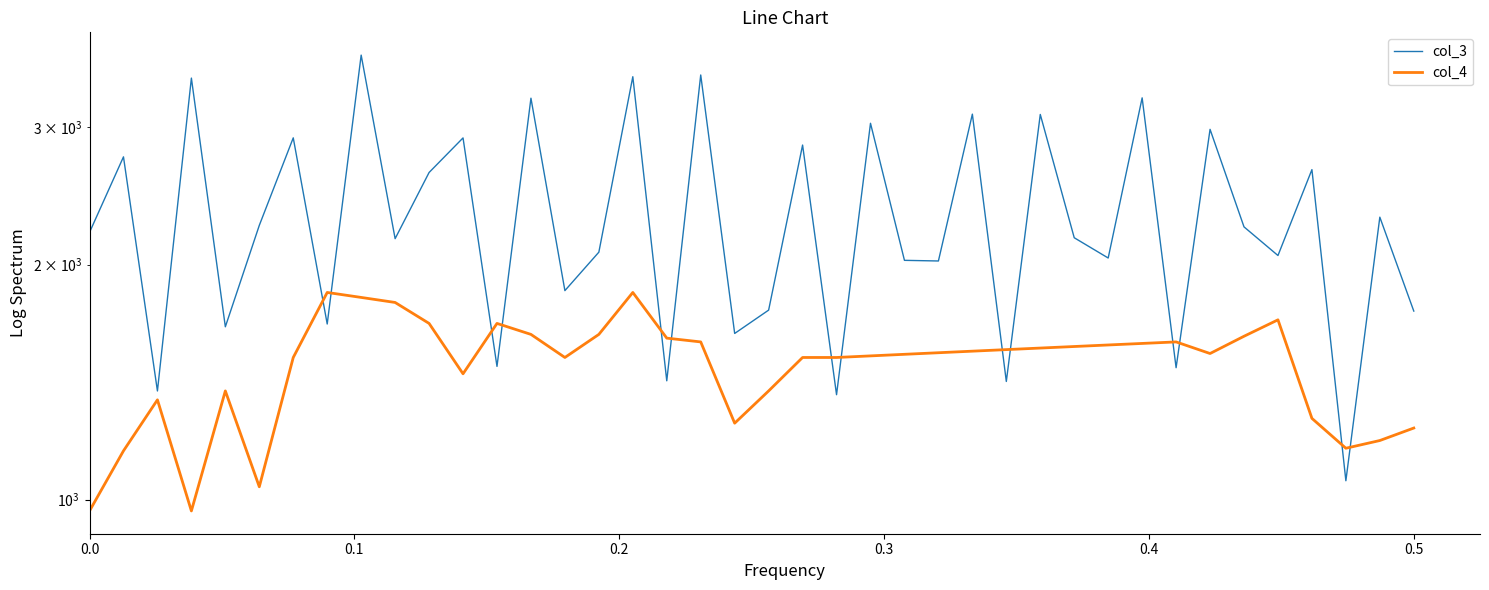

True or false: col_3 and col_4 cross at least once.

True